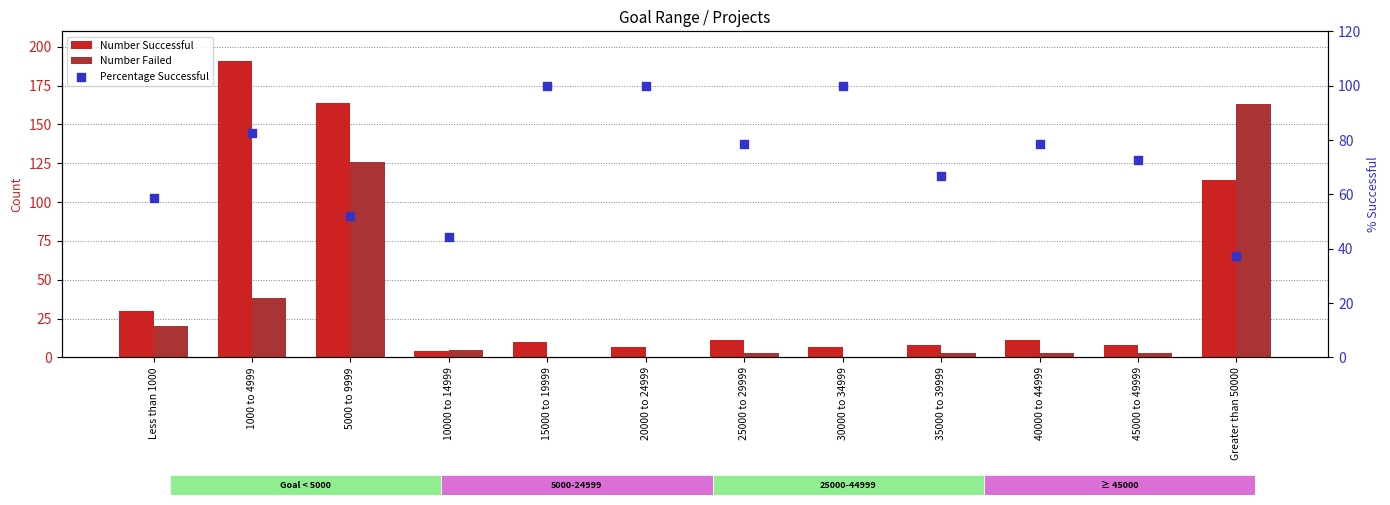

Which series reaches the minimum Y coordinate?

Number Failed